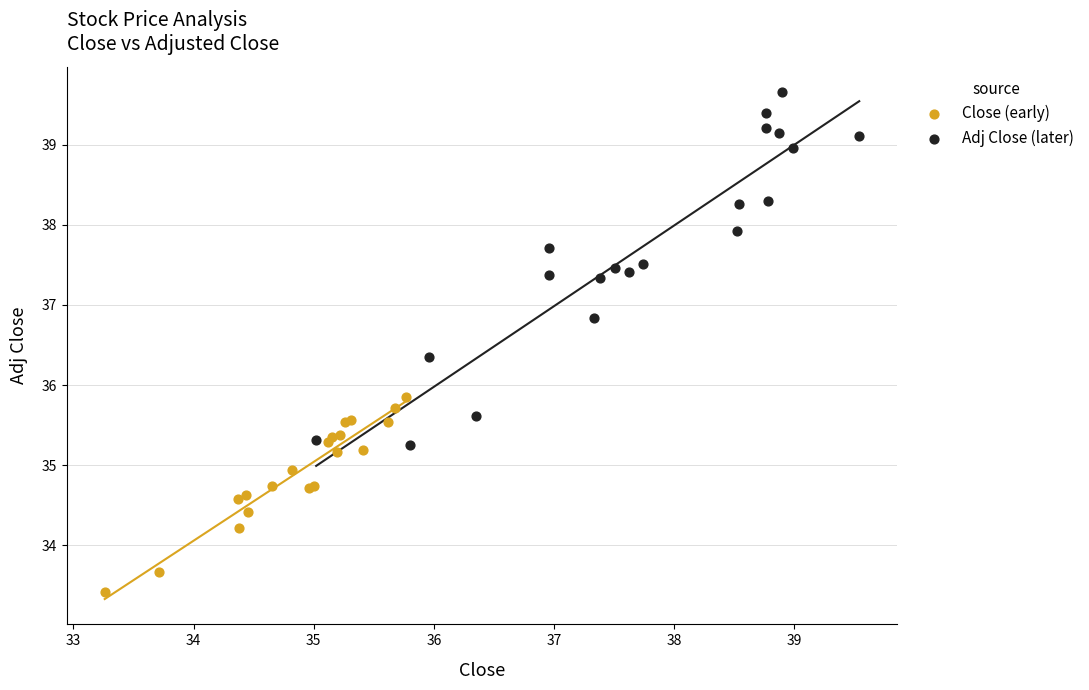

What are all the series names shown in the legend?

Close (early), Adj Close (later)